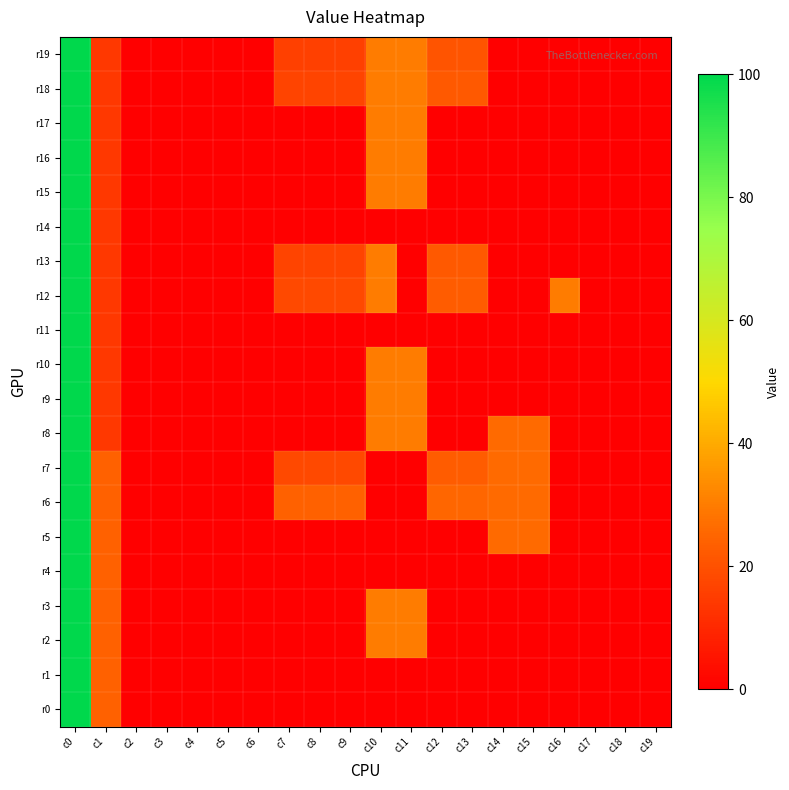

How many data points does each series have?

20